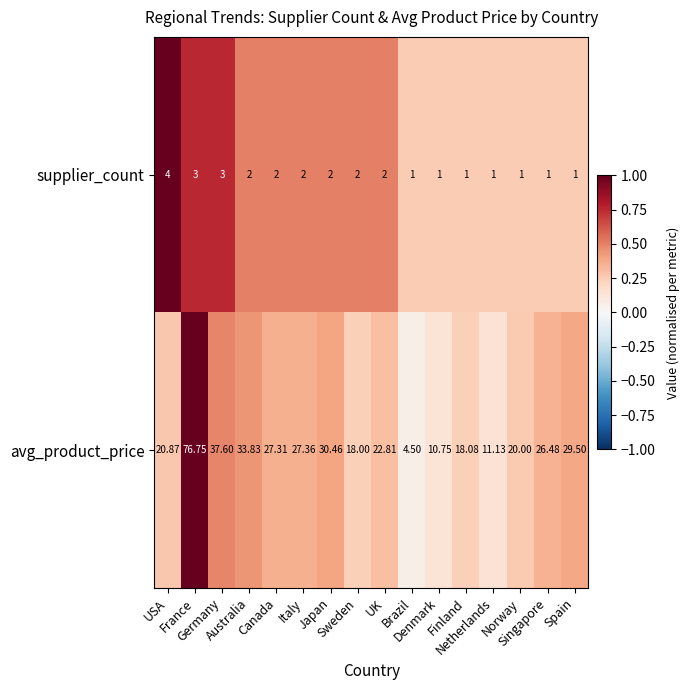

Rank the series by their average value, from highest to lowest.

avg_product_price, supplier_count